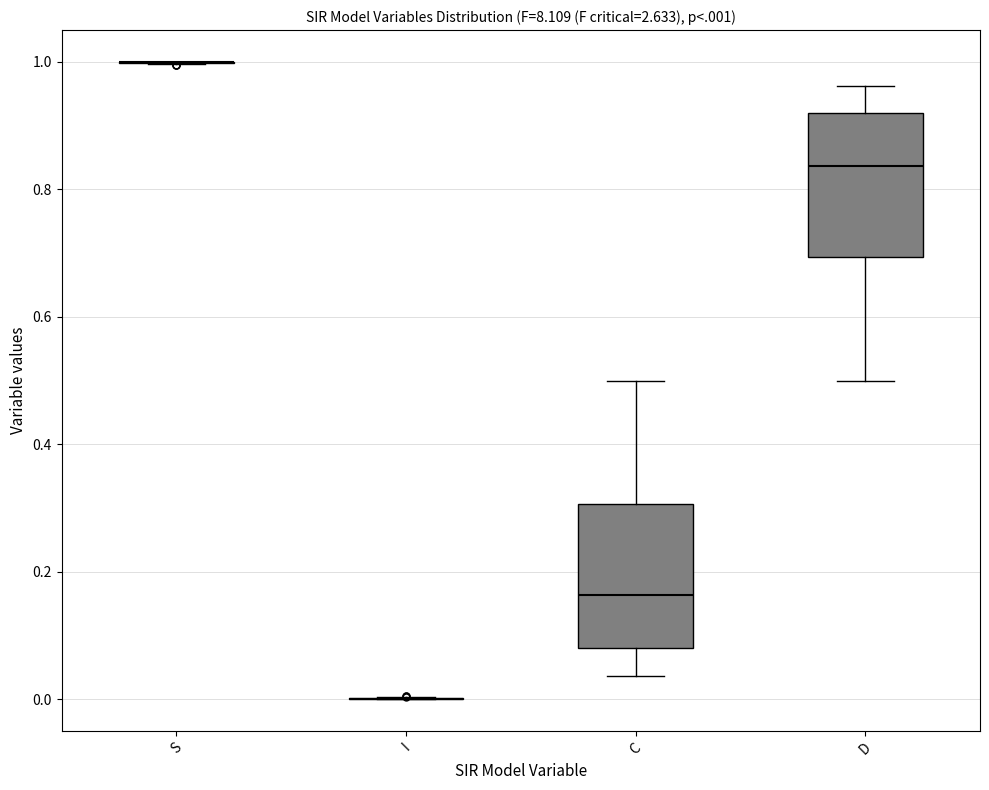

Reading left to right, transcribe this box plot: for each box, give where its median line is, the range the box spans, and where its two whiskers end, as read against the y-axis. The values are not printed on the chart, so give them approximately, as read against the axis.

S: box collapsed to a line at 1.00, whiskers 1.00 to 1.00
I: box collapsed to a line at 0.00, whiskers 0.00 to 0.00
C: median 0.16, box 0.08 to 0.30, whiskers 0.04 to 0.50
D: median 0.84, box 0.70 to 0.92, whiskers 0.50 to 0.96